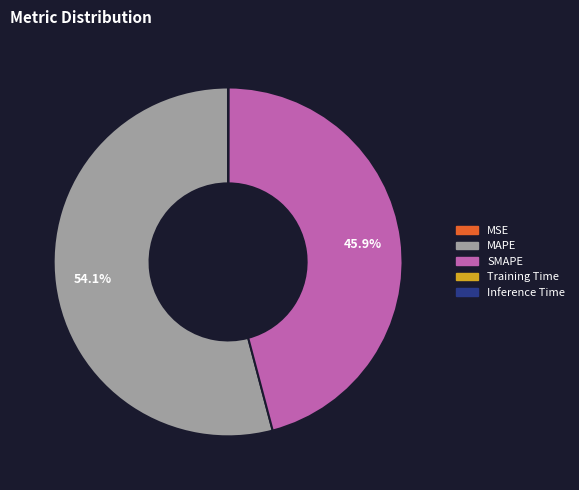

Is SMAPE the majority of the pie?

No